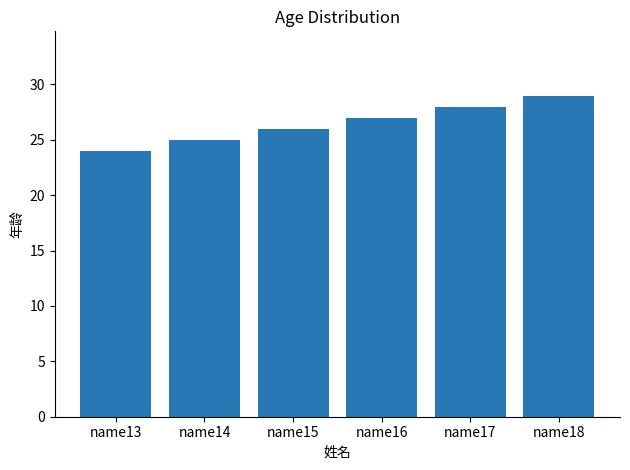

What is the difference between the second highest and second lowest values?

3